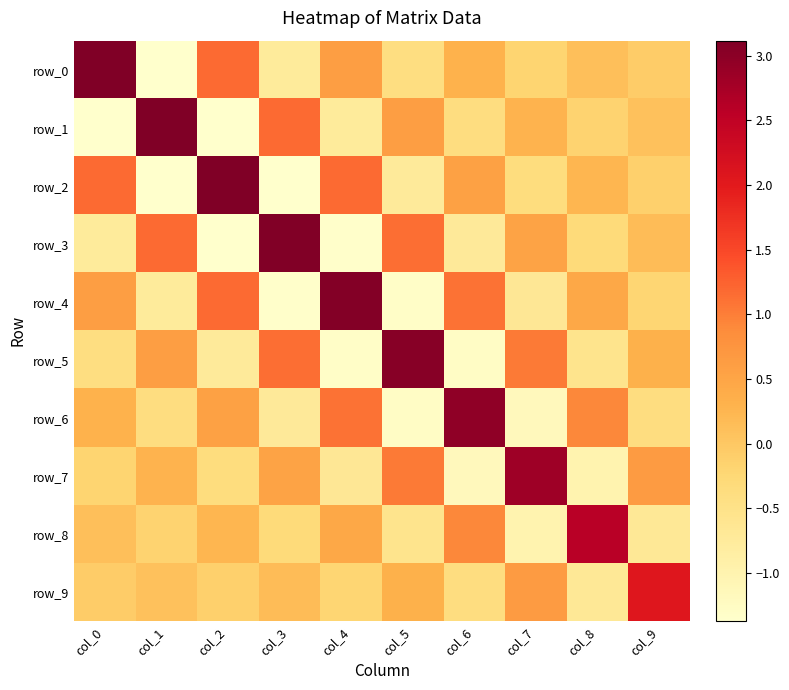

How many values in row_3 are below zero?

5